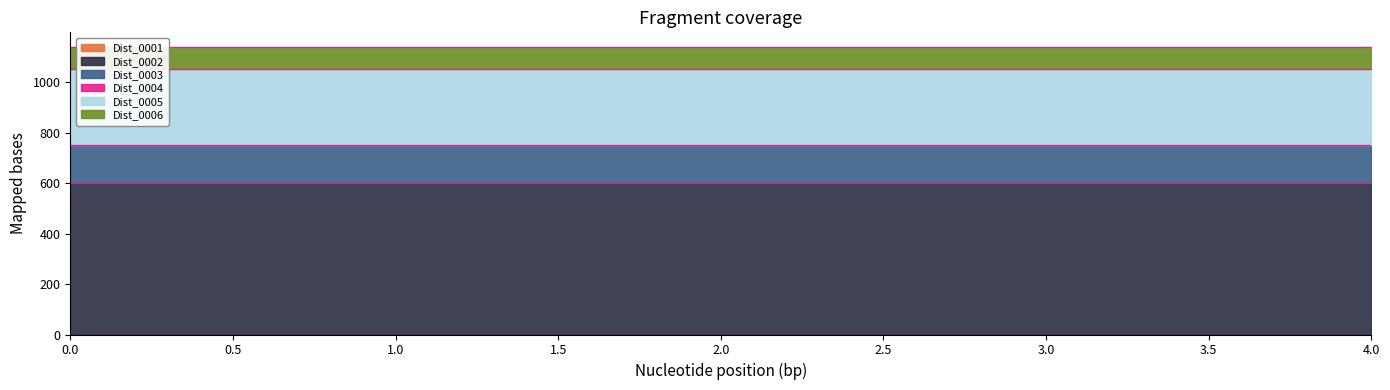

True or false: Dist_0002 has more than 1 points higher than both neighbors.

False